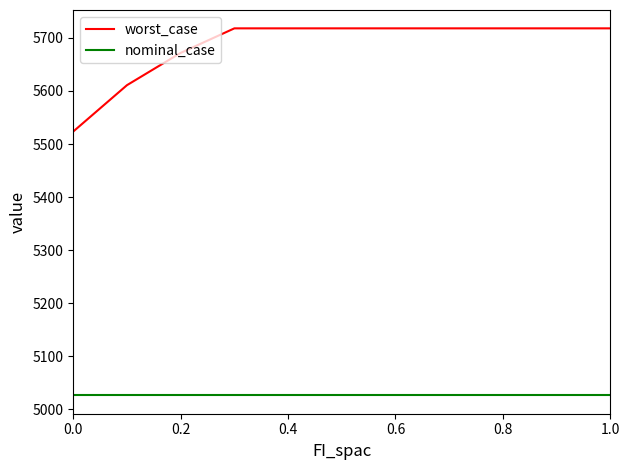

Which series has the largest total across all categories?

worst_case